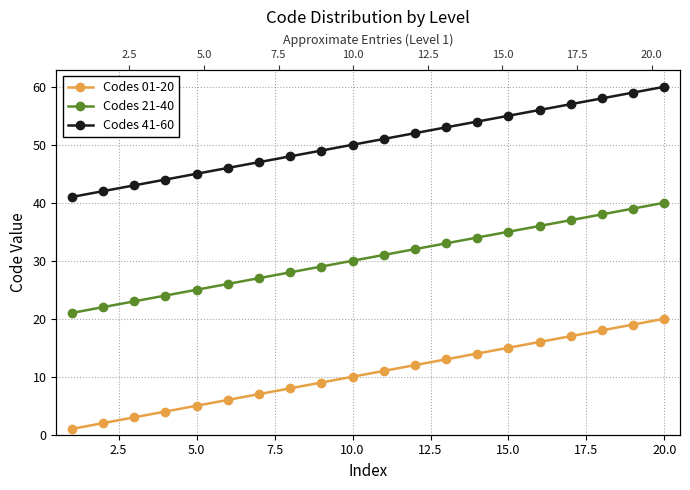

How many distinct data groups are displayed?

3